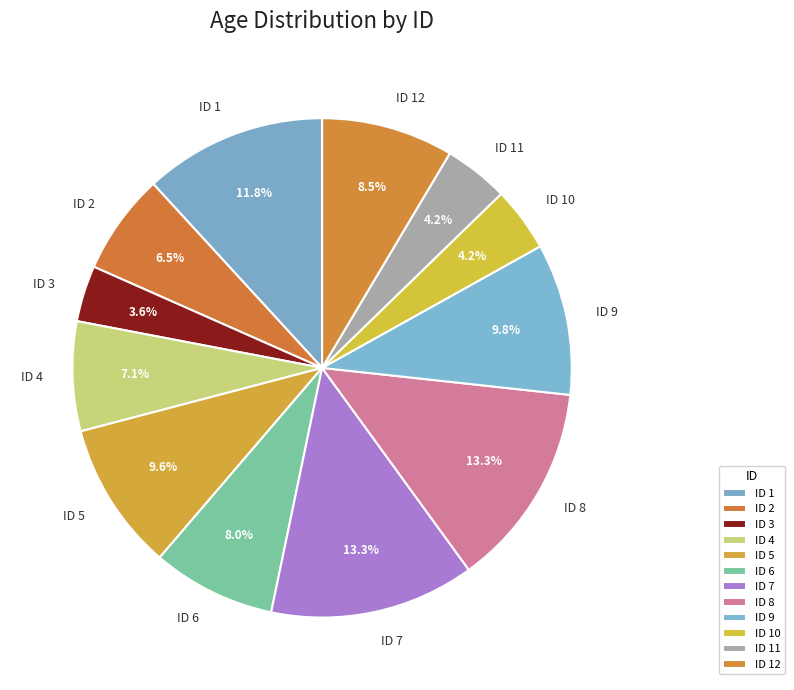

To the nearest percent, what is the difference between the ID 7 and ID 3 slice percentages?

10%